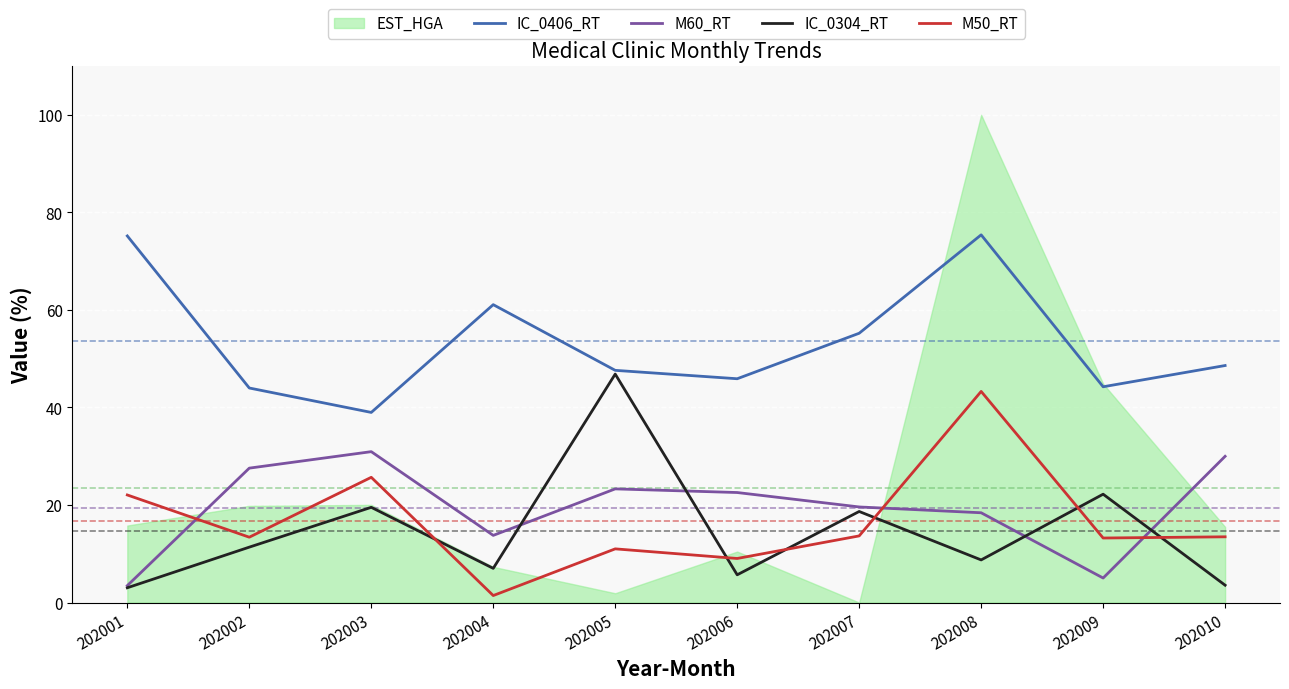

How many values in the M60_RT series are below 22?

5